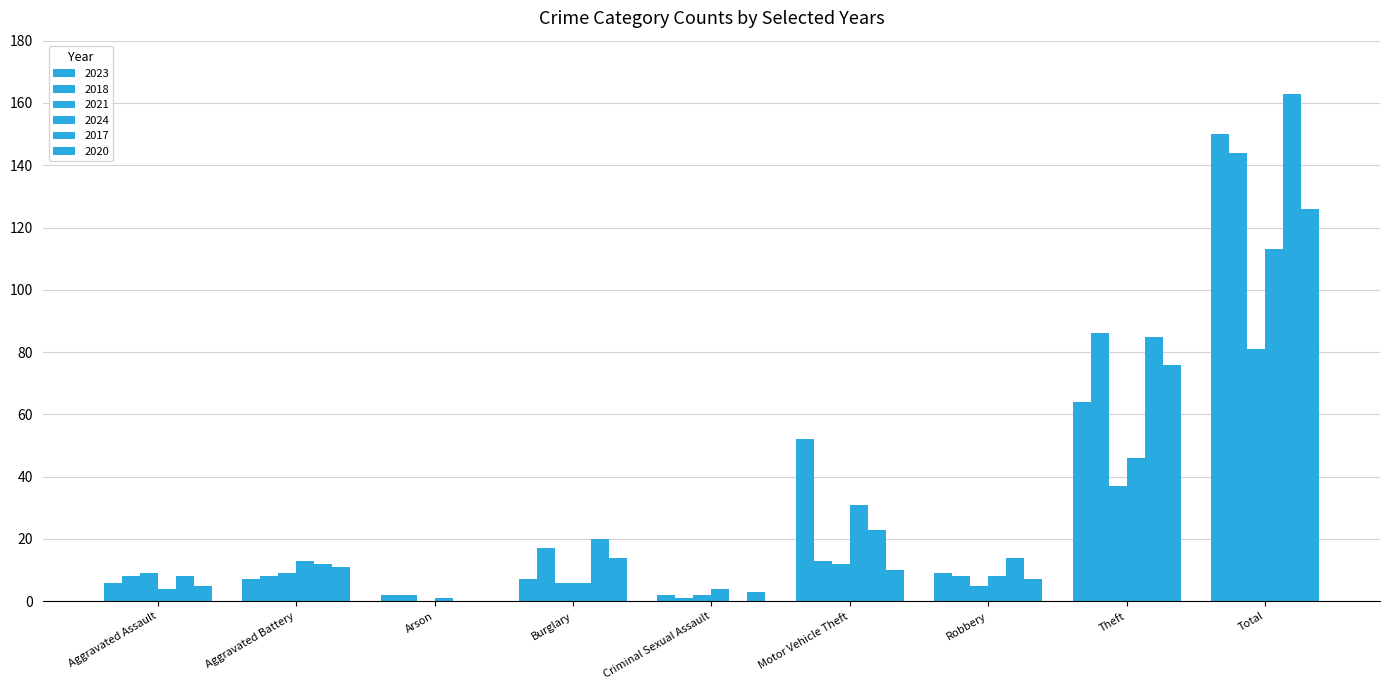

Count the number of categories in the chart.

9